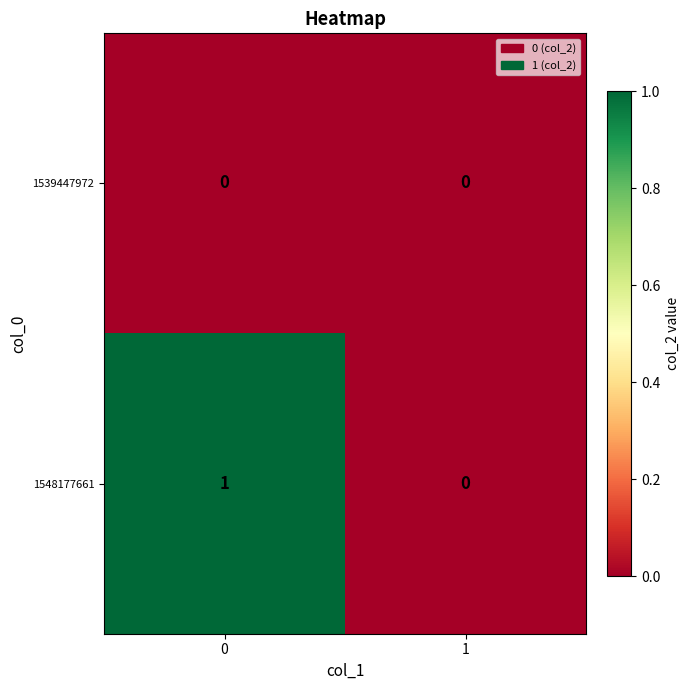

Which series has the widest spread of values?

1548177661